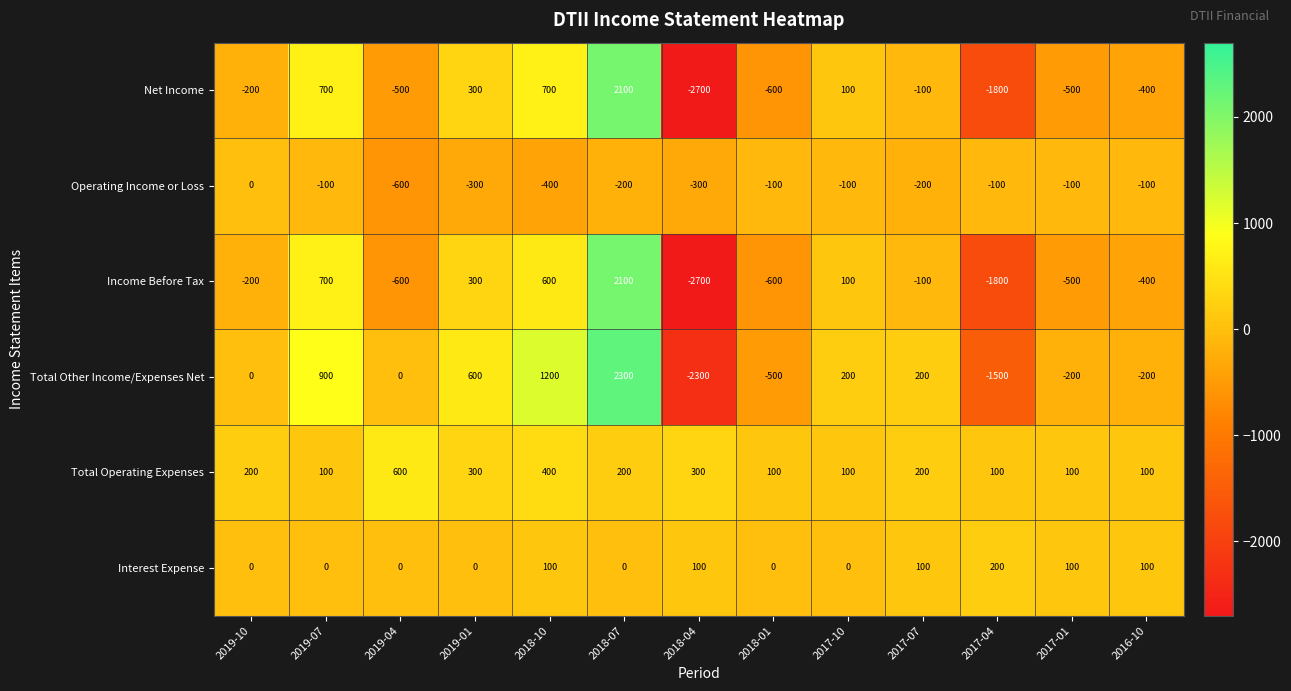

Where does the Income Before Tax series first go above -200?

2019-07